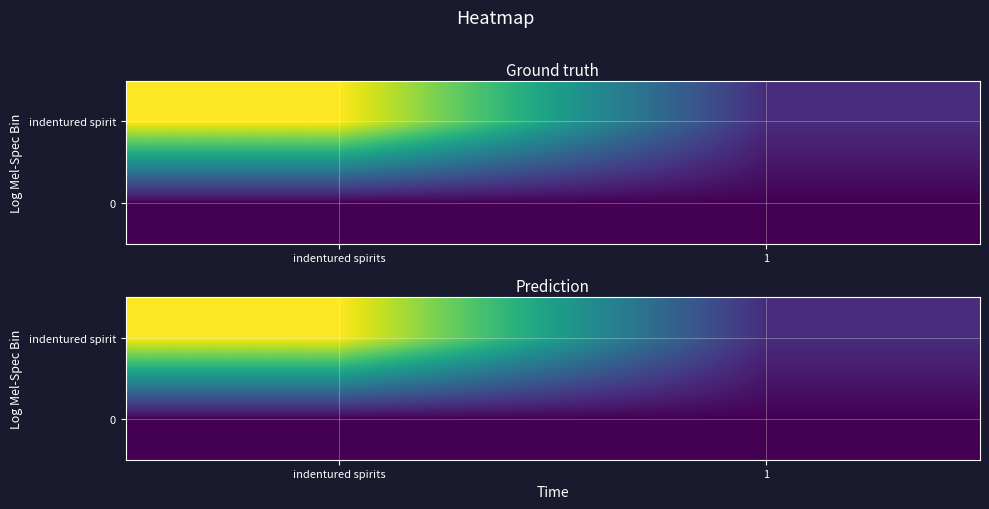

At indentured spirits, list the series in order from smallest to largest.

0, indentured spirit